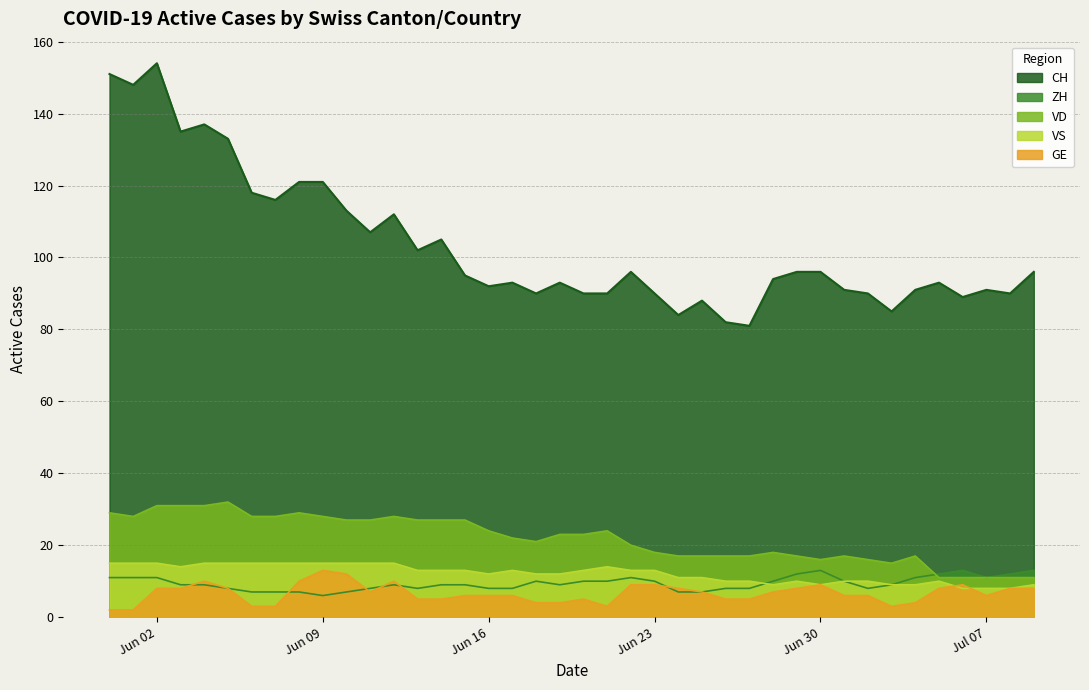

The VD series shows 30 at 2020-06-29. True or false?

False